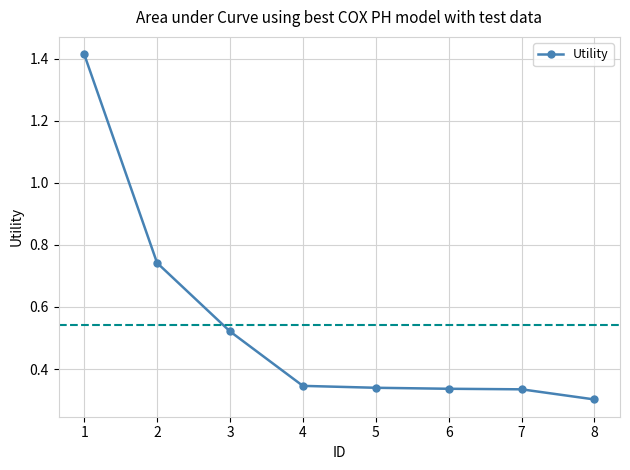

The value at 6 is 0.3. True or false?

True